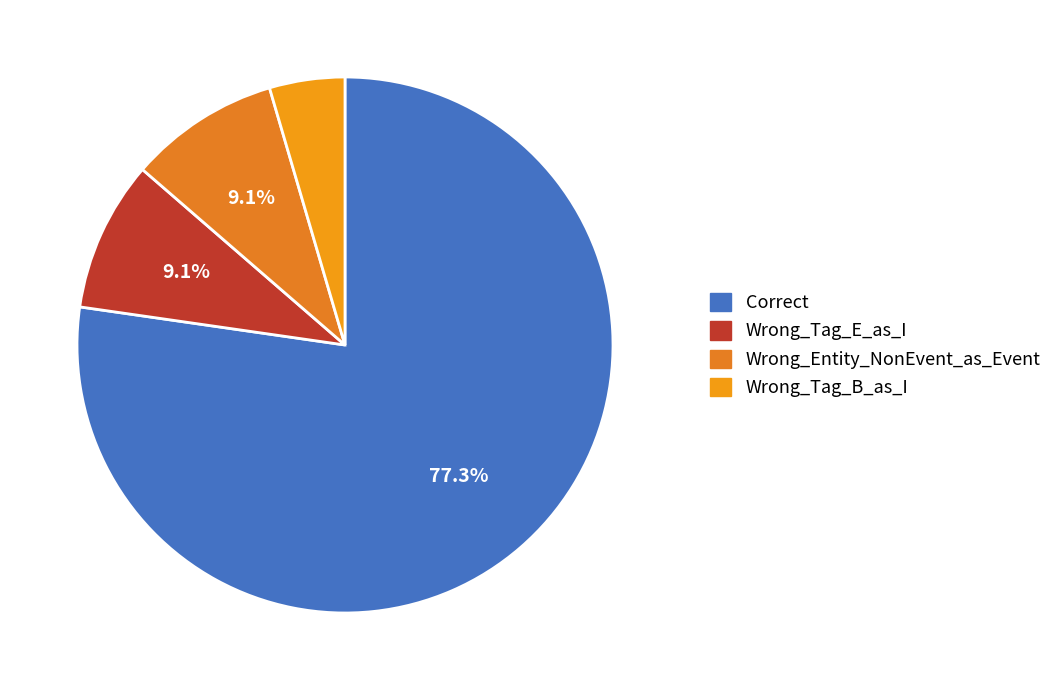

To the nearest percent, what percentage of the pie is Wrong_Entity_NonEvent_as_Event?

9%